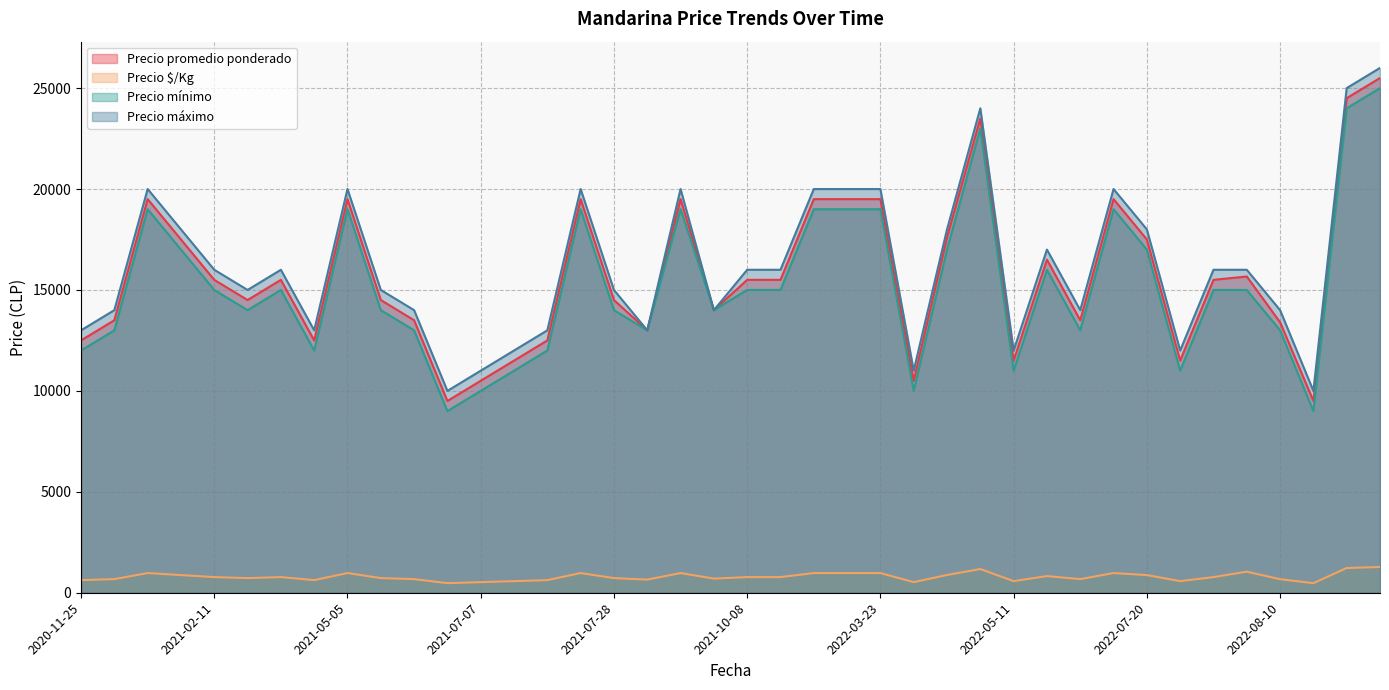

Between 2020-12-04 and 2021-06-30, which is larger?

2020-12-04